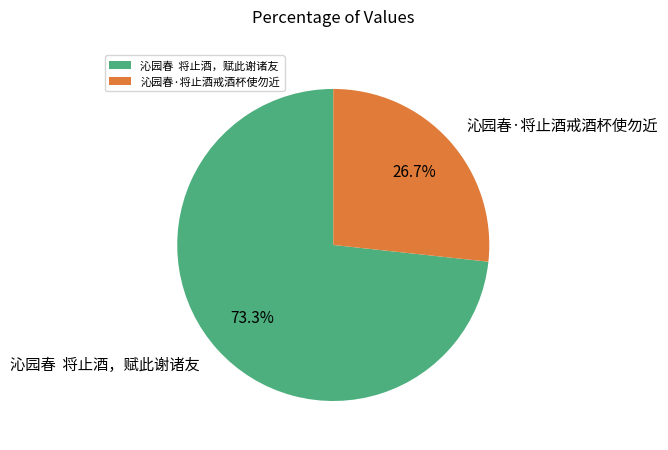

Does 沁园春·将止酒戒酒杯使勿近 represent more than half of the total?

No